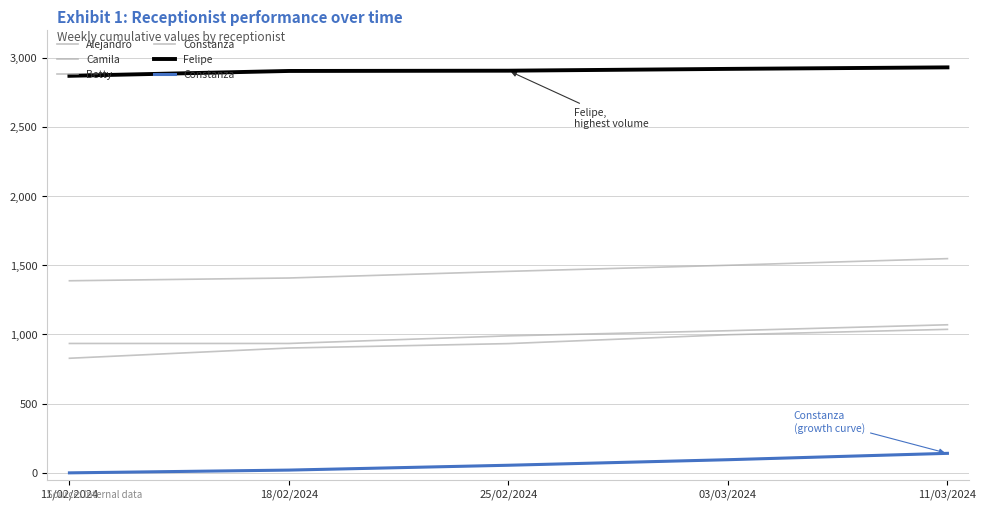

True or false: Constanza and Betty cross at least once.

False